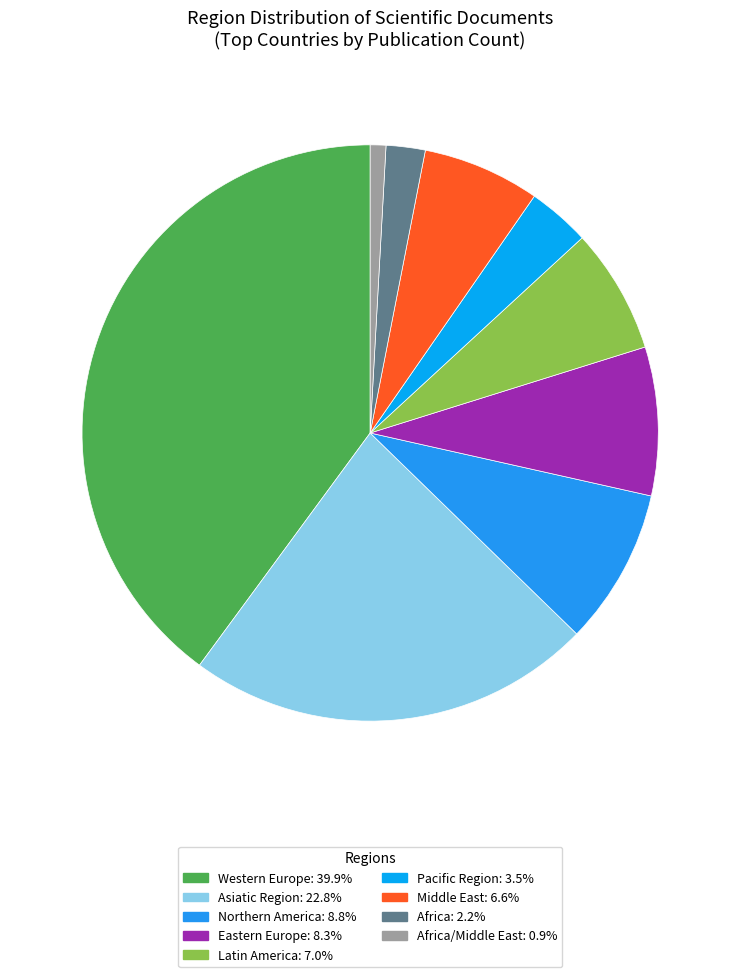

To the nearest percent, what is the average slice percentage?

11%